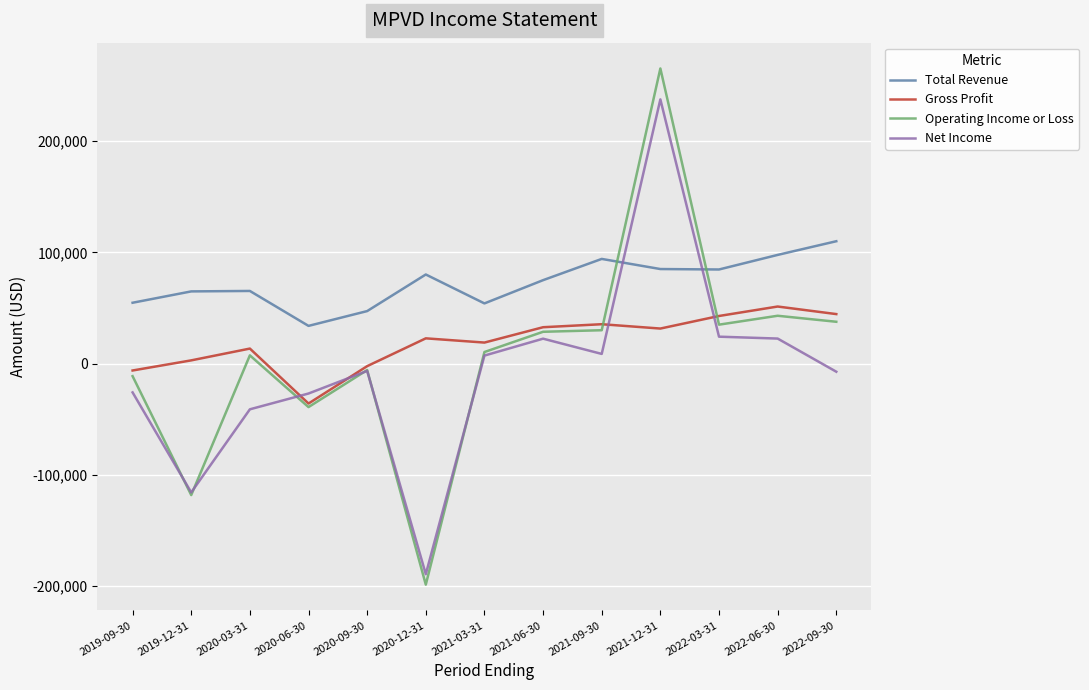

What is the difference between the second highest and minimum values in the Total Revenue series?

63800